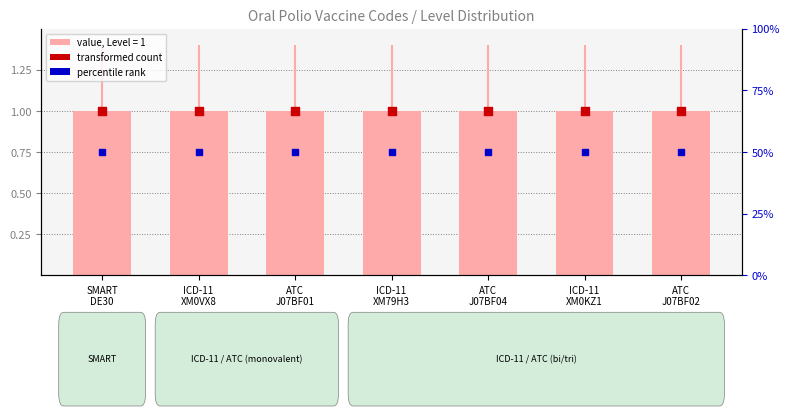

At which category is the sum across all series the highest?

SMART
DE30